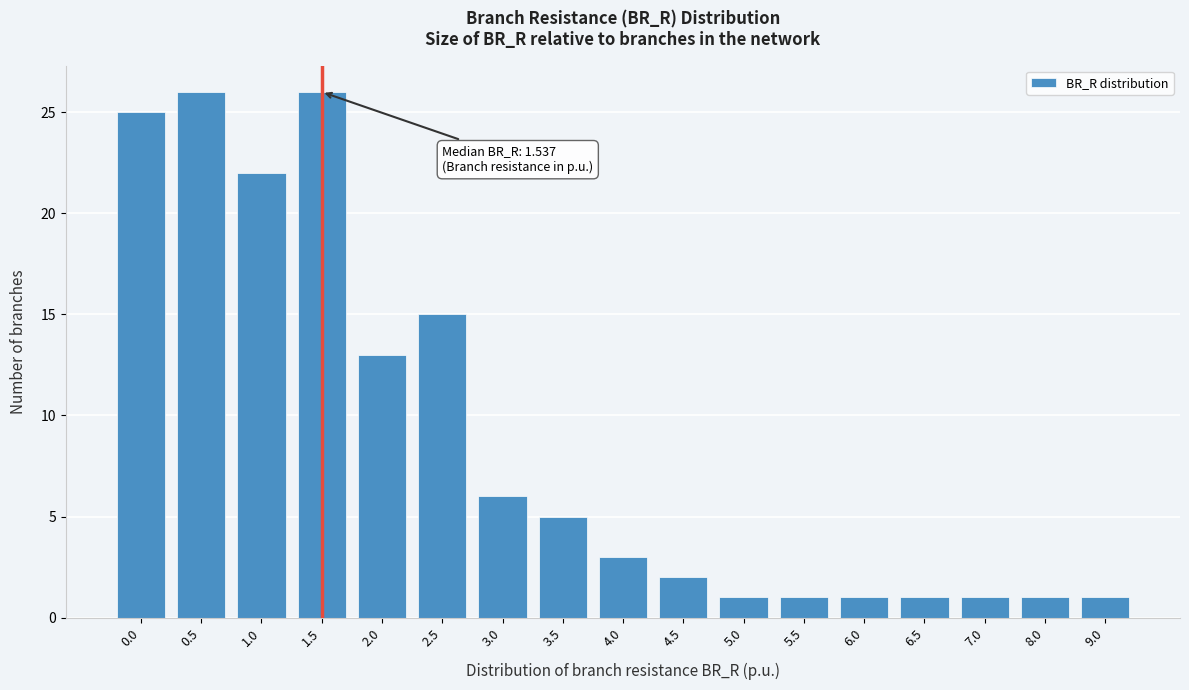

Reading left to right, list all the values displayed in this chart.

0.0=25	0.5=26	1.0=22	1.5=26	2.0=13	2.5=15	3.0=6	3.5=5	4.0=3	4.5=2	5.0=1	5.5=1	6.0=1	6.5=1	7.0=1	8.0=1	9.0=1